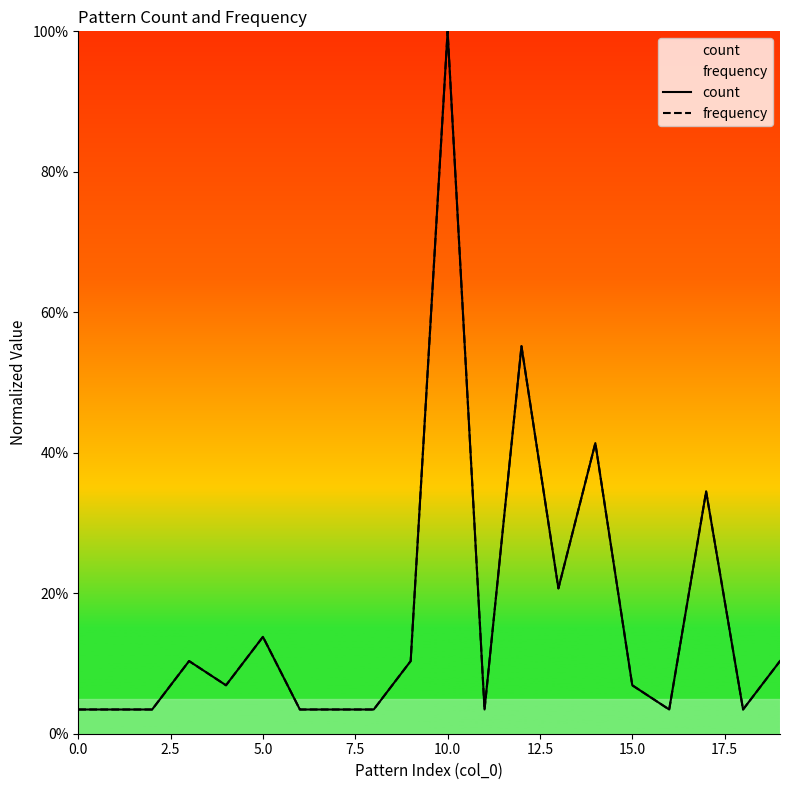

At which label does frequency reach its peak?

10